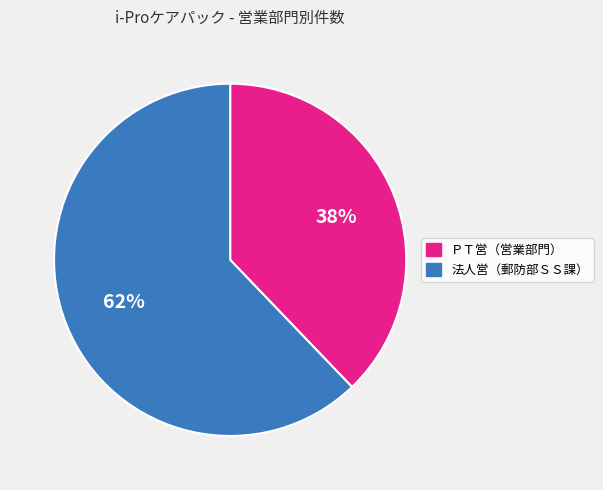

Rank the categories by value from lowest to highest.

ＰＴ営（営業部門）, 法人営（郵防部ＳＳ課）